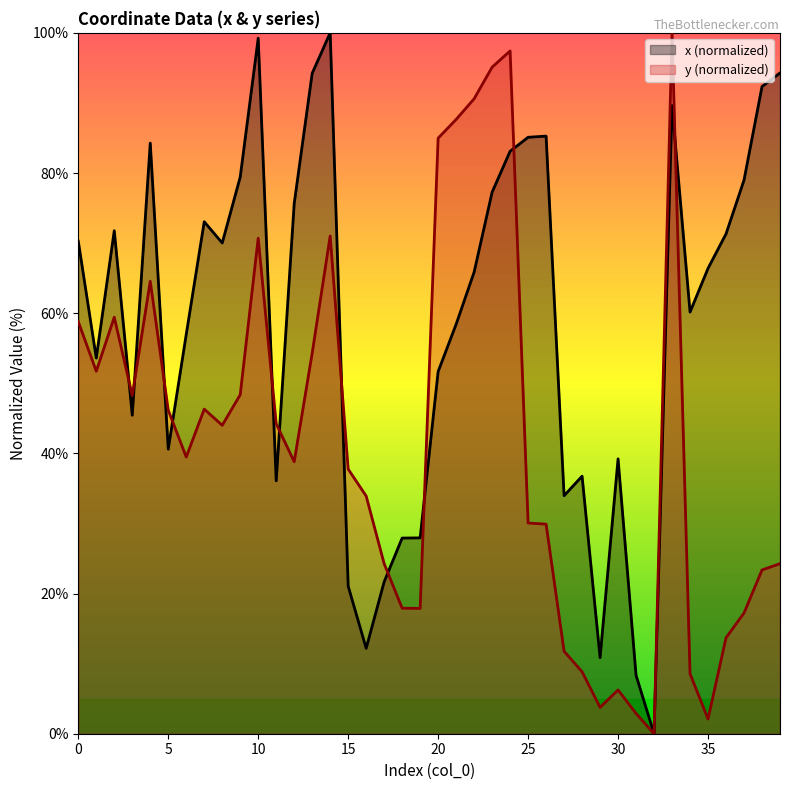

Rank the series at 11 from highest to lowest value.

y, x